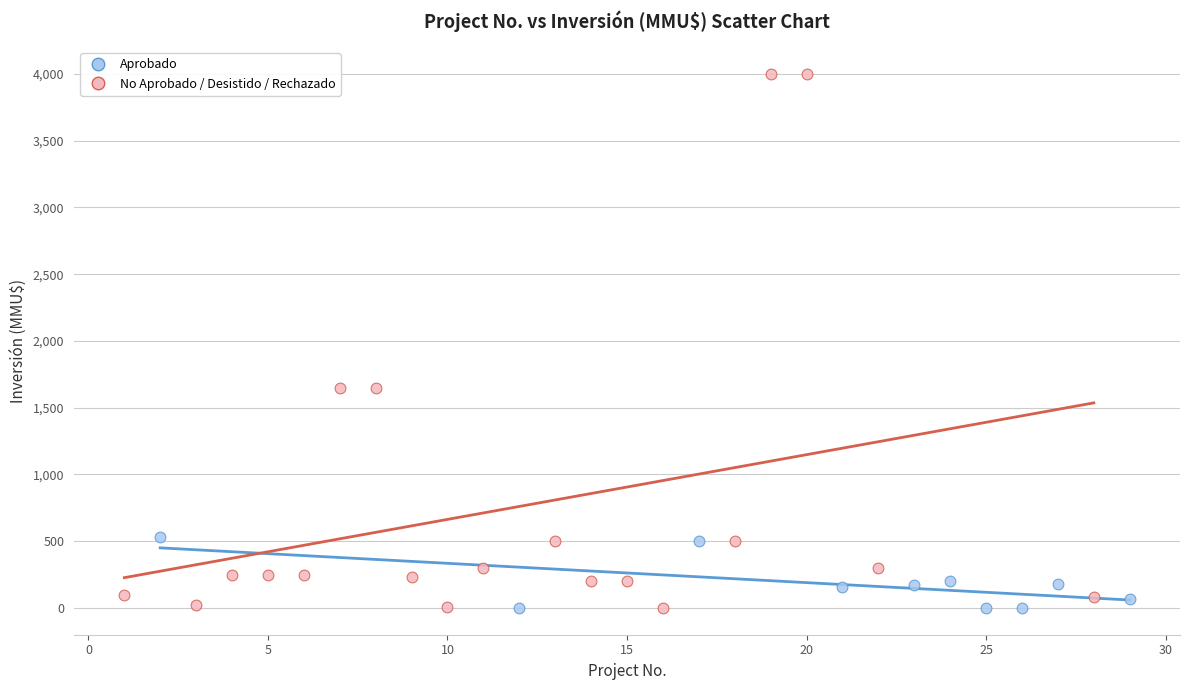

Which series contains the highest Y value?

No Aprobado / Desistido / Rechazado